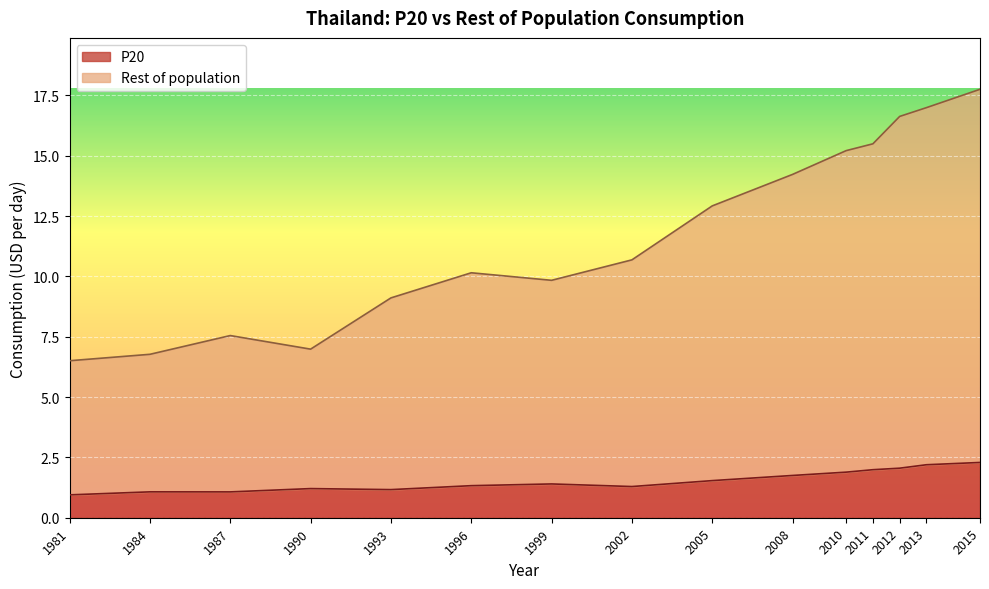

True or false: P20 and Rest of population cross at least once.

False